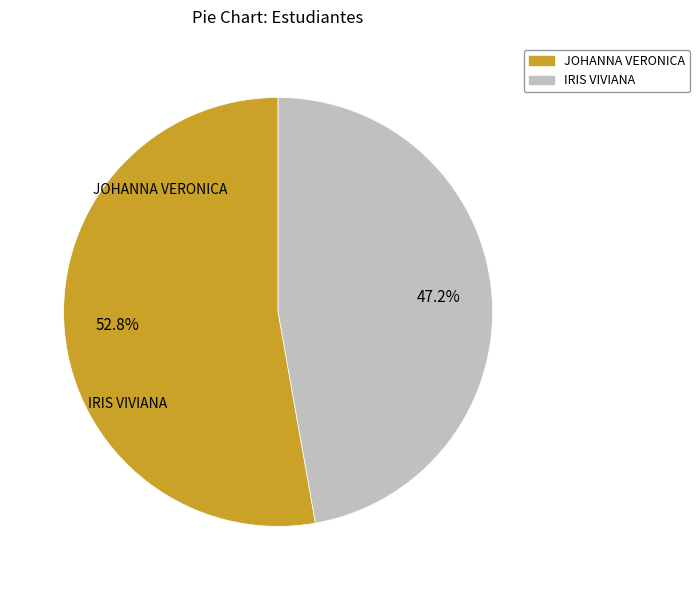

What is the smallest slice in the pie chart?

IRIS VIVIANA